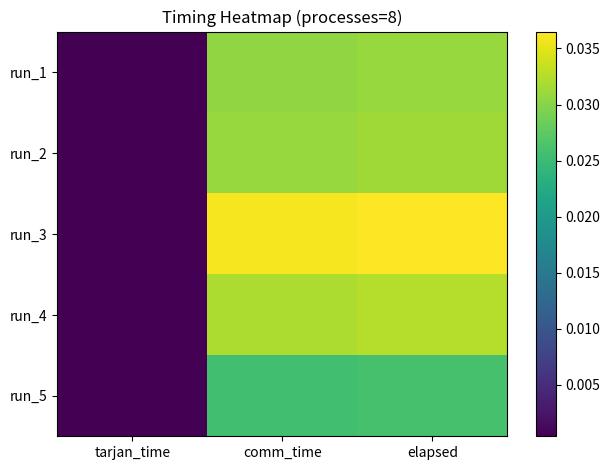

At how many categories does at least one series exceed 0?

3